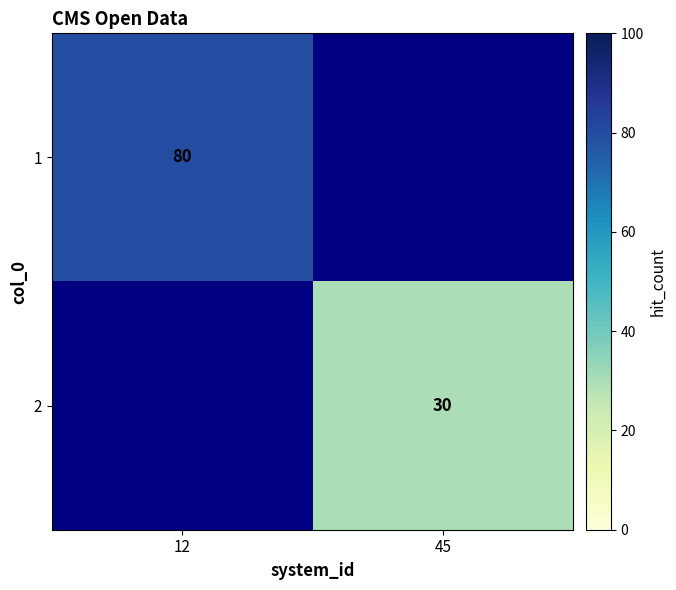

How many categories are shown in the chart?

2